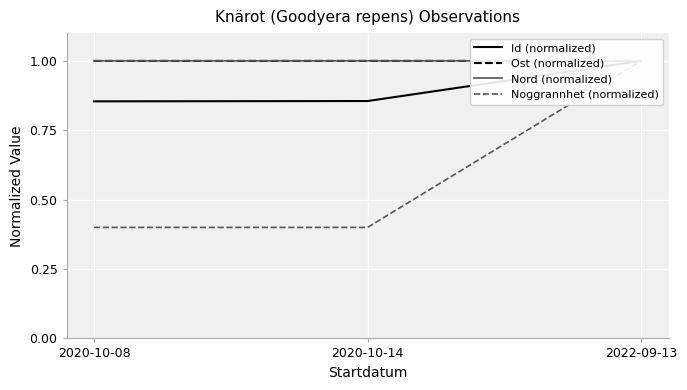

List the series in order of their peak value, highest first.

Id (normalized), Ost (normalized), Nord (normalized), Noggrannhet (normalized)